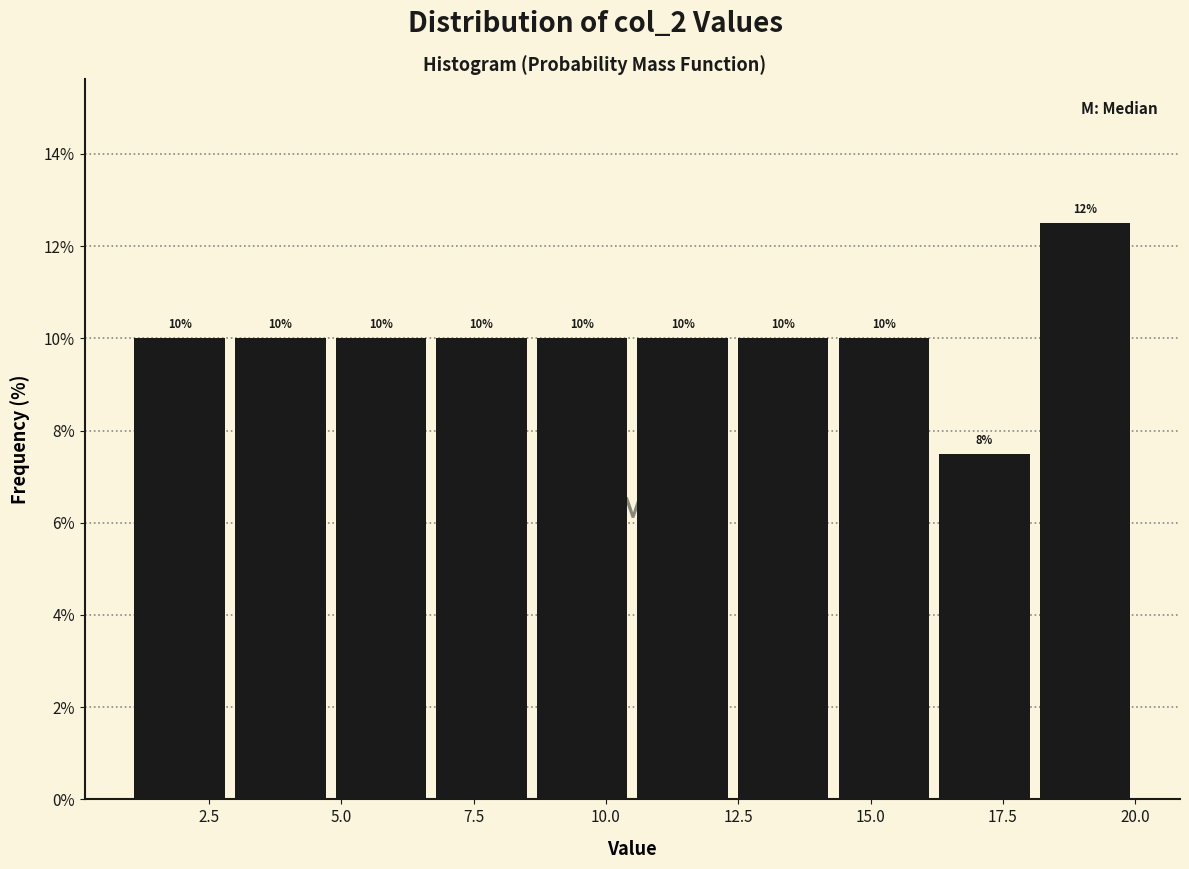

Around what value on the x-axis is the tallest bar? Give the approximate position of its centre, as read against the axis.

19.0